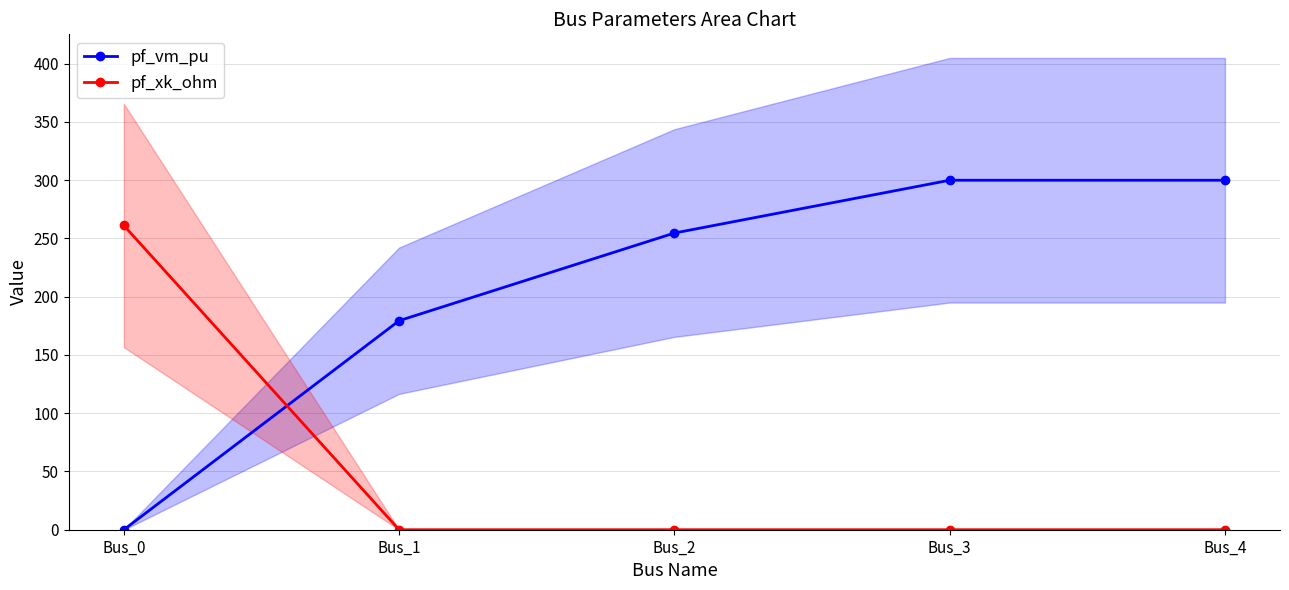

Reading left to right, transcribe all the data shown in this chart.

pf_vm_pu: Bus_0=0.0	Bus_1=179.4	Bus_2=254.7	Bus_3=300.0	Bus_4=300.0
pf_xk_ohm: Bus_0=261.2	Bus_1=0.0	Bus_2=0.0	Bus_3=0.0	Bus_4=0.0